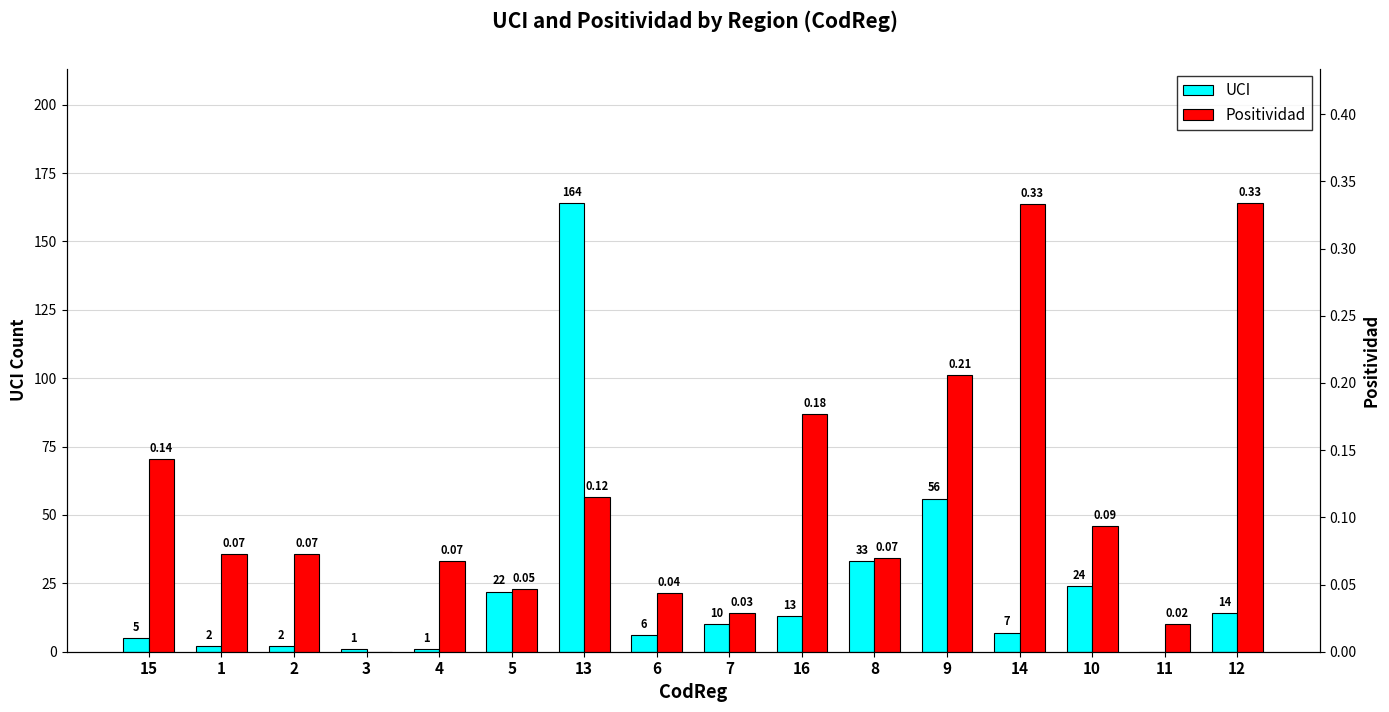

Which series has the widest spread of values?

UCI